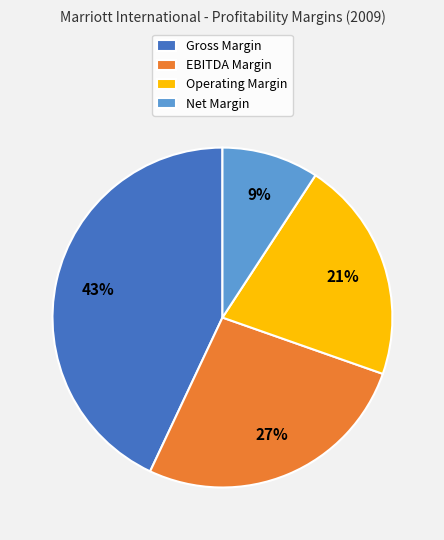

Count the number of slices in the pie.

4